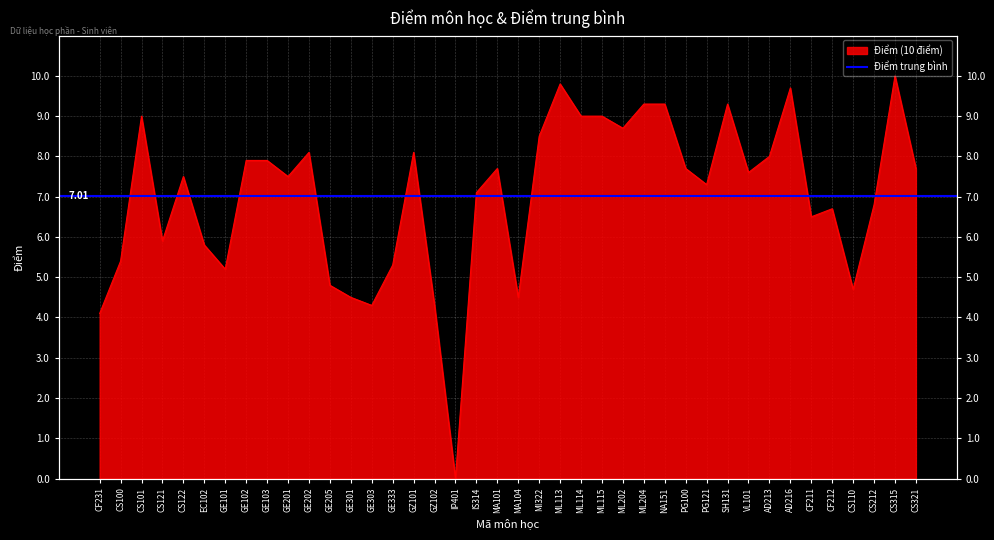

Reading right to left, transcribe all the data shown in this chart.

7.7	10.0	6.8	4.7	6.7	6.5	9.7	8.0	7.6	9.3	7.3	7.7	9.3	9.3	8.7	9.0	9.0	9.8	8.5	4.5	7.7	7.1	0.0	4.3	8.1	5.3	4.3	4.5	4.8	8.1	7.5	7.9	7.9	5.2	5.8	7.5	5.9	9.0	5.4	4.1